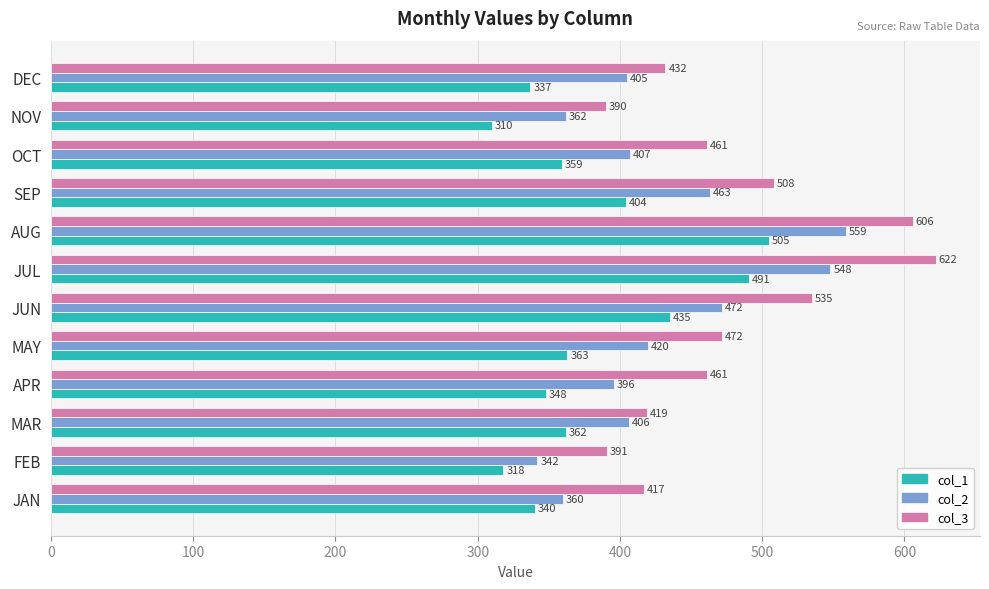

The value of col_1 at JUN is 770. True or false?

False